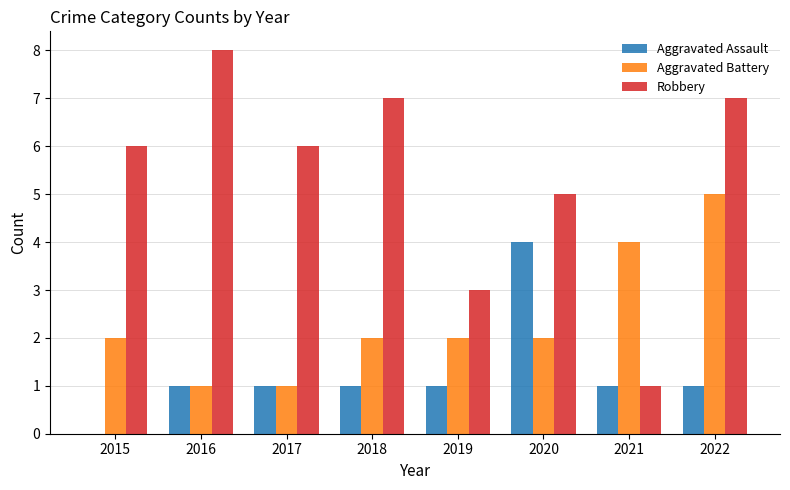

What is the sum of the Aggravated Battery values at 2022 and 2016?

6